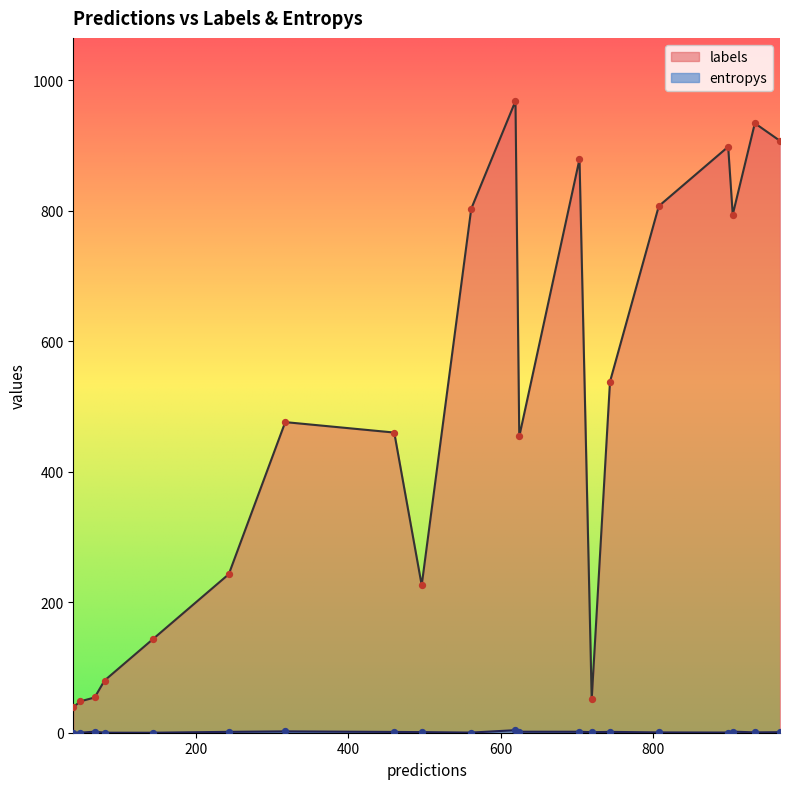

Which series contains the highest Y value?

labels